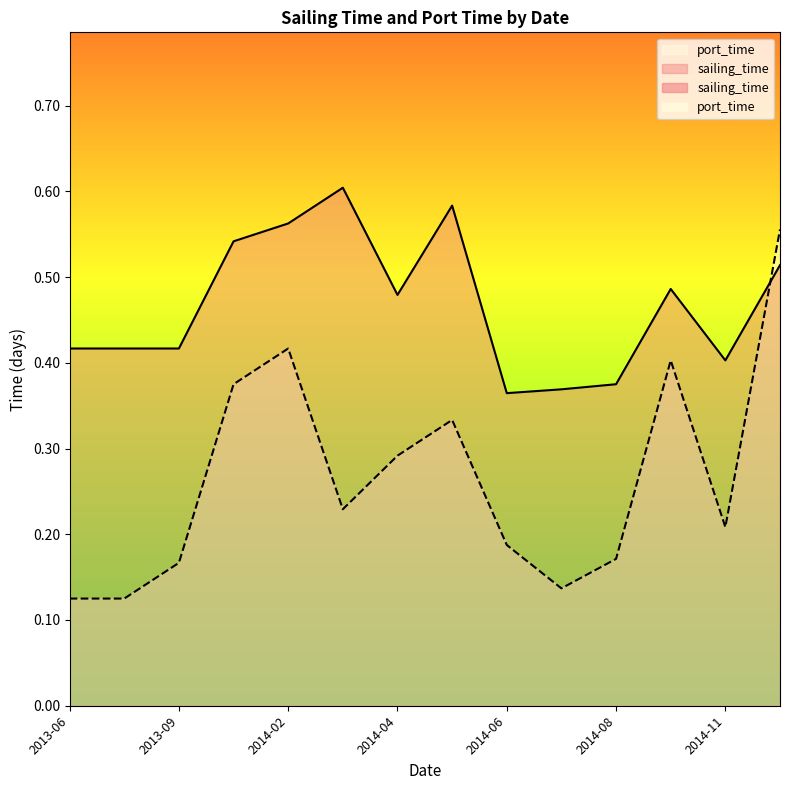

Rank the series by their maximum value, from lowest to highest.

sailing_time, port_time